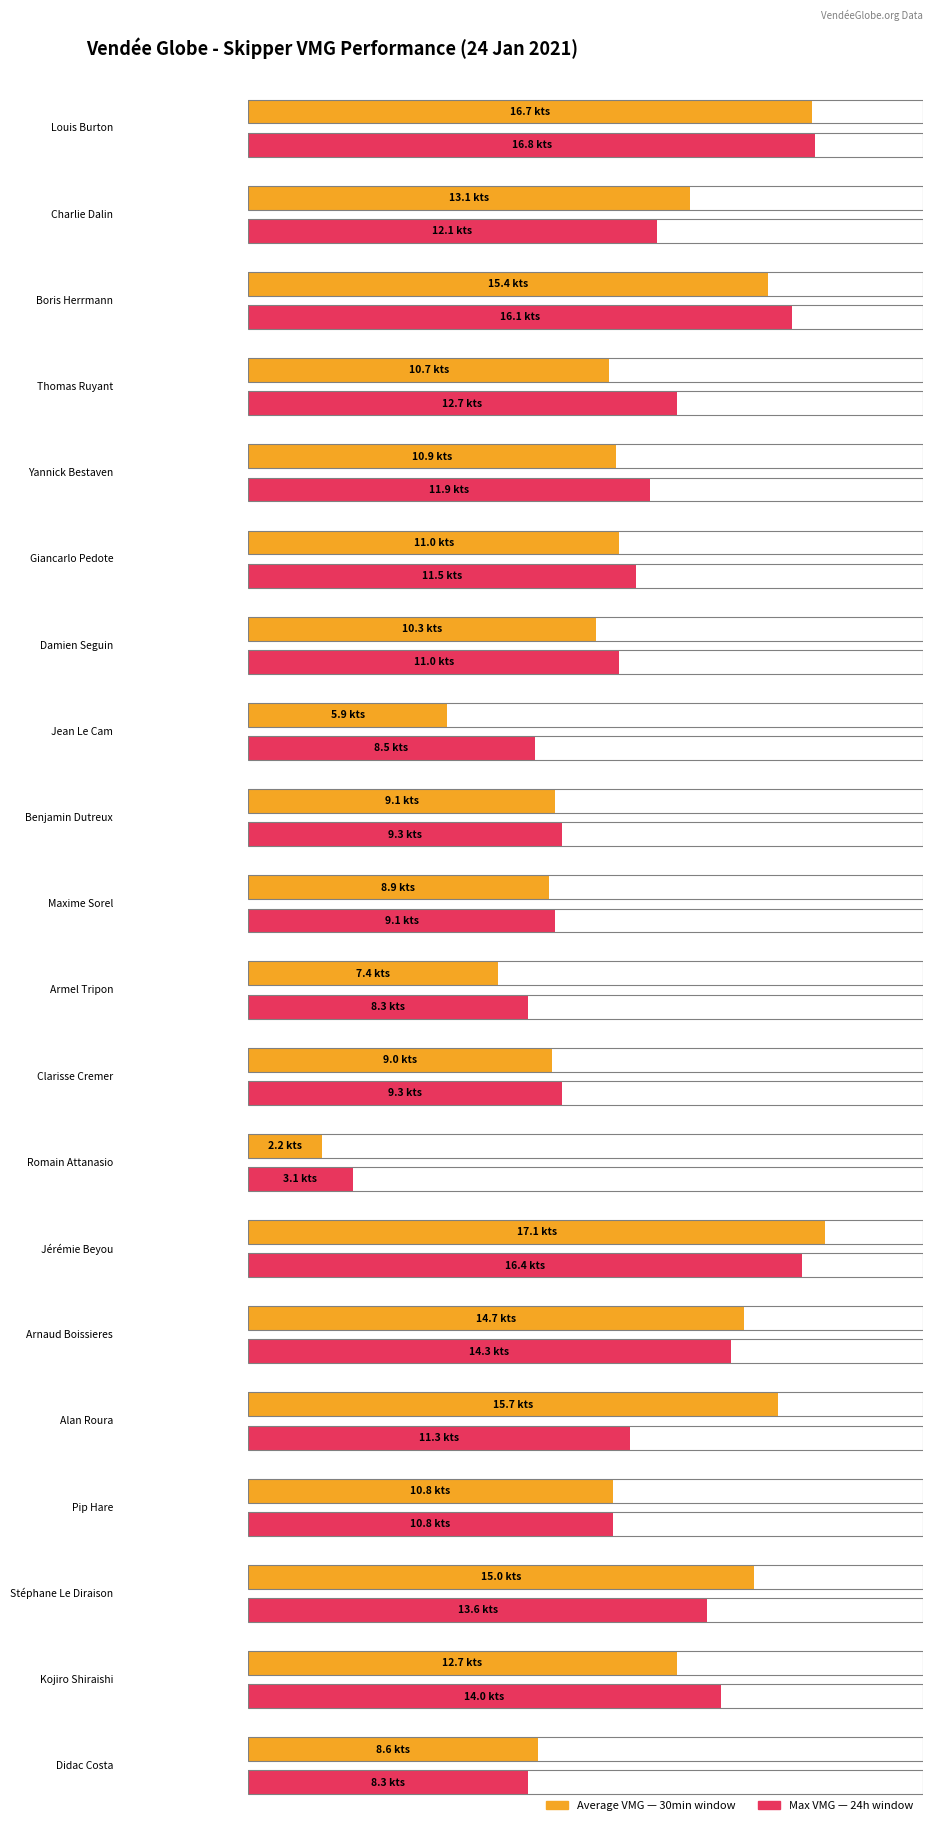

What is the label of the 18th bar from the right?

Boris Herrmann